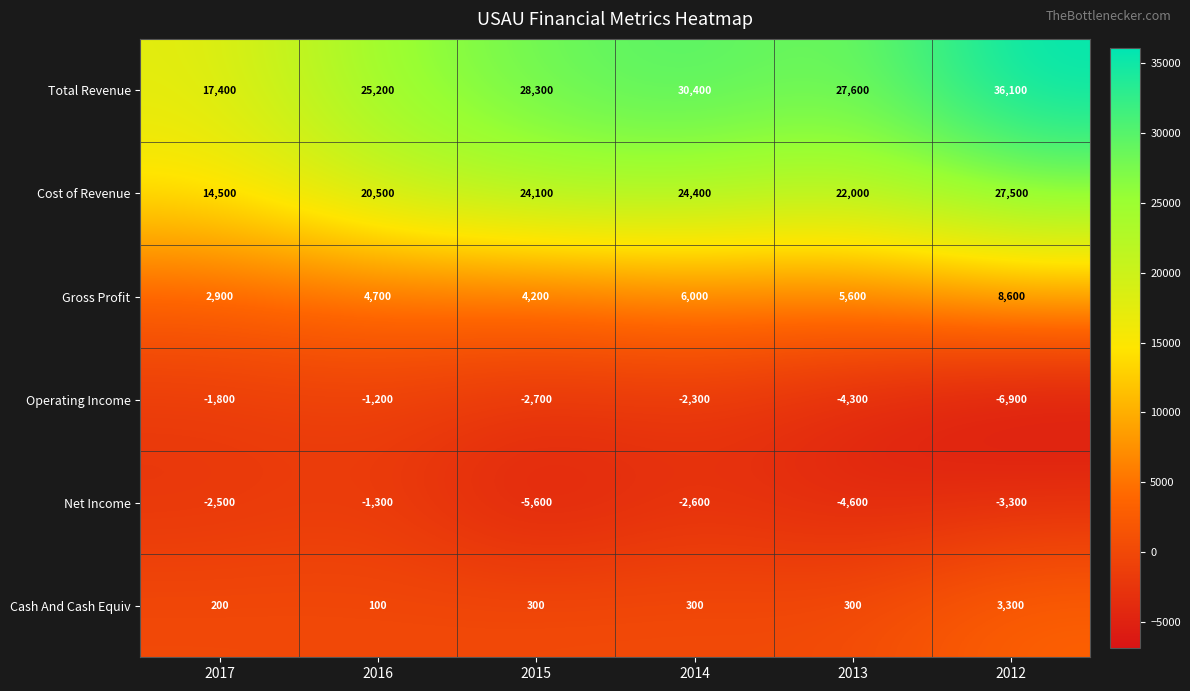

What is the spread (max minus min) of values at 2016?

26500